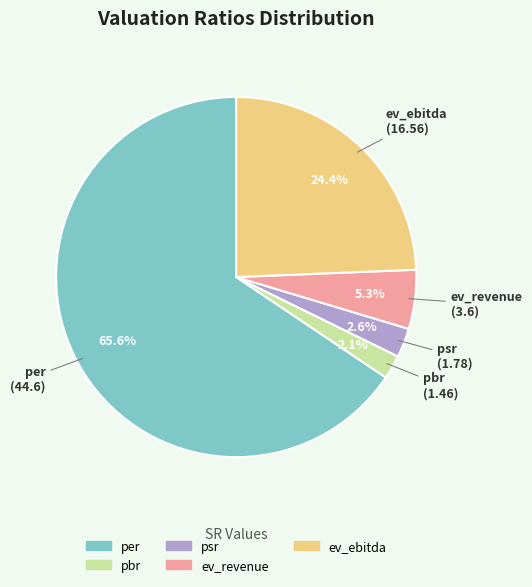

How many segments does this pie chart have?

5